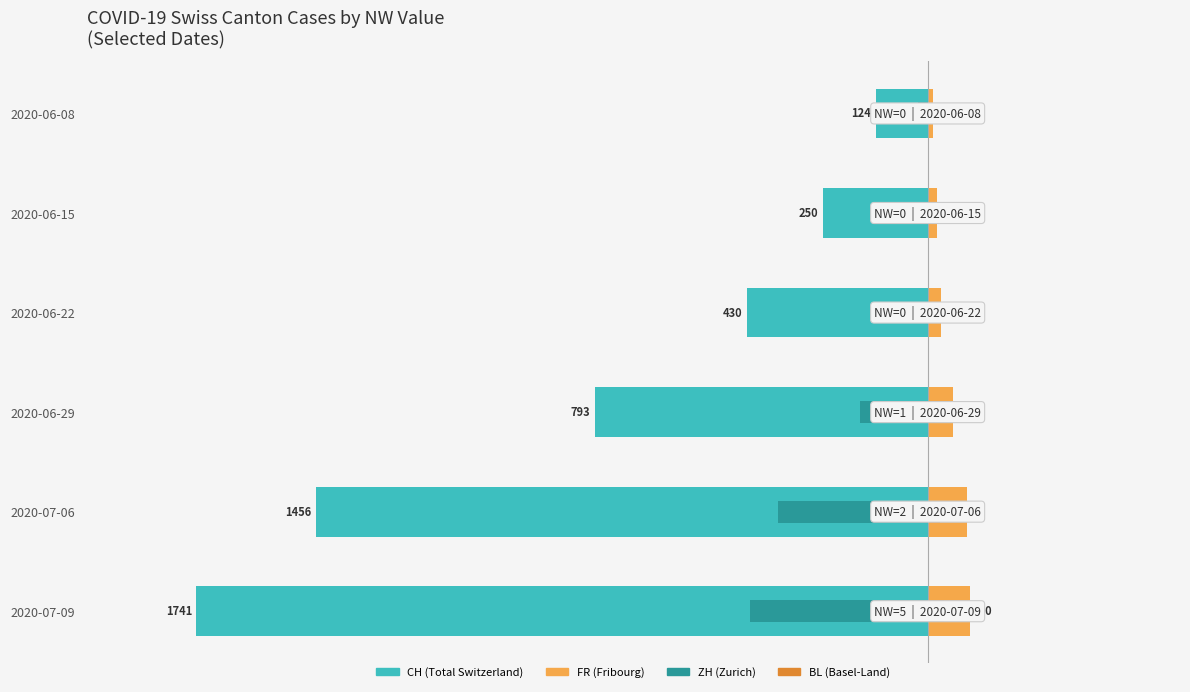

What is the difference between the maximum and second lowest values in the FR (Nonfamily) series?

78